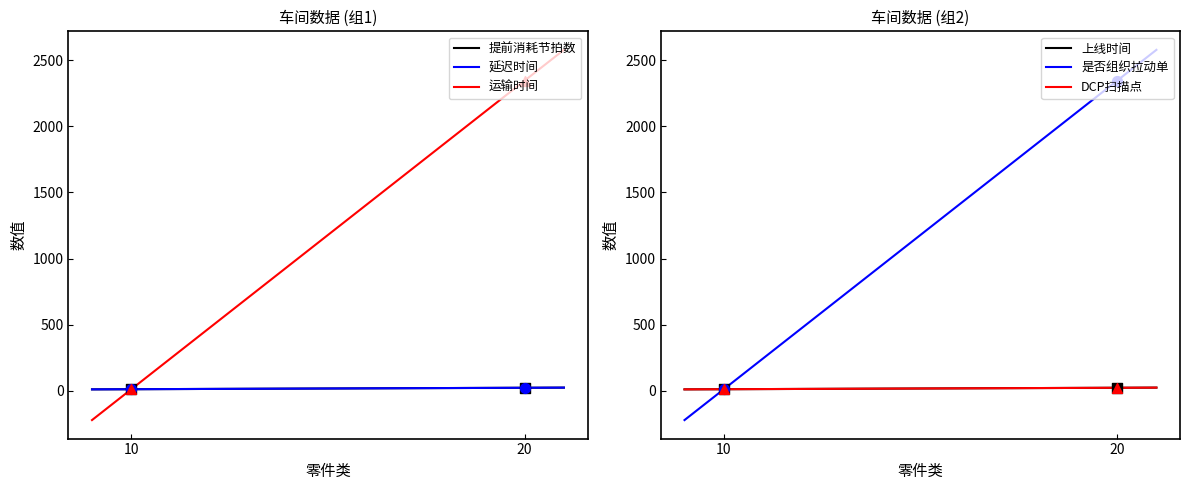

Which series contains the highest Y value?

运输时间